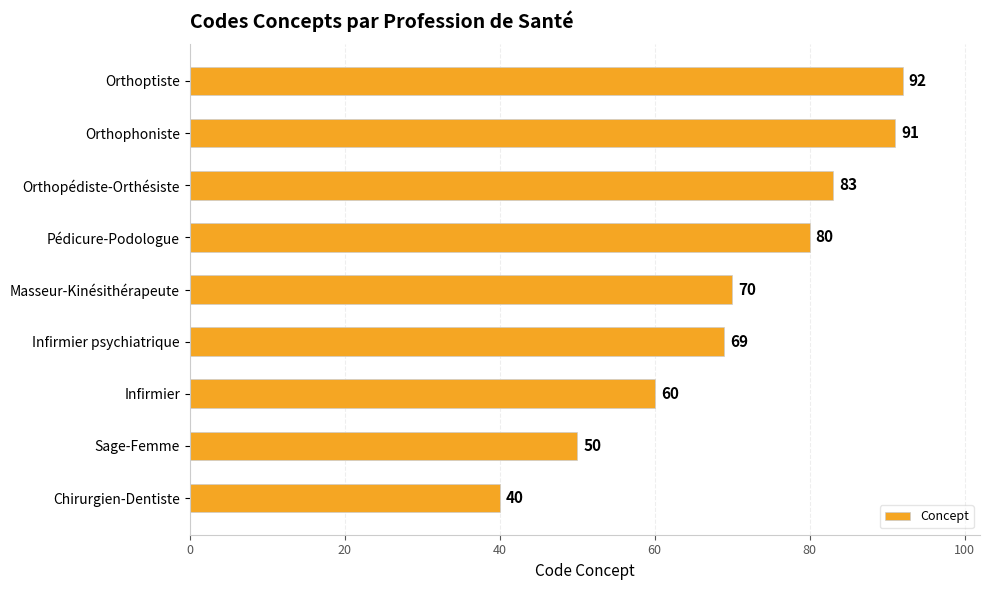

What is the average value?

71